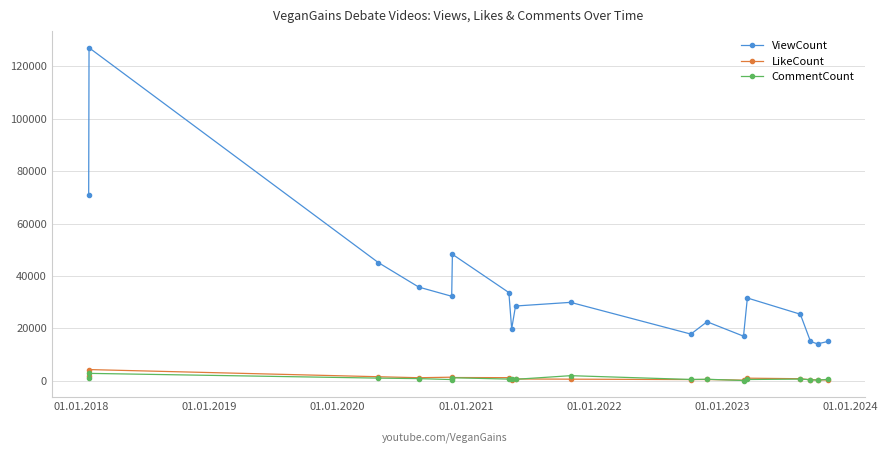

How many interior local valleys does the ViewCount series have?

5